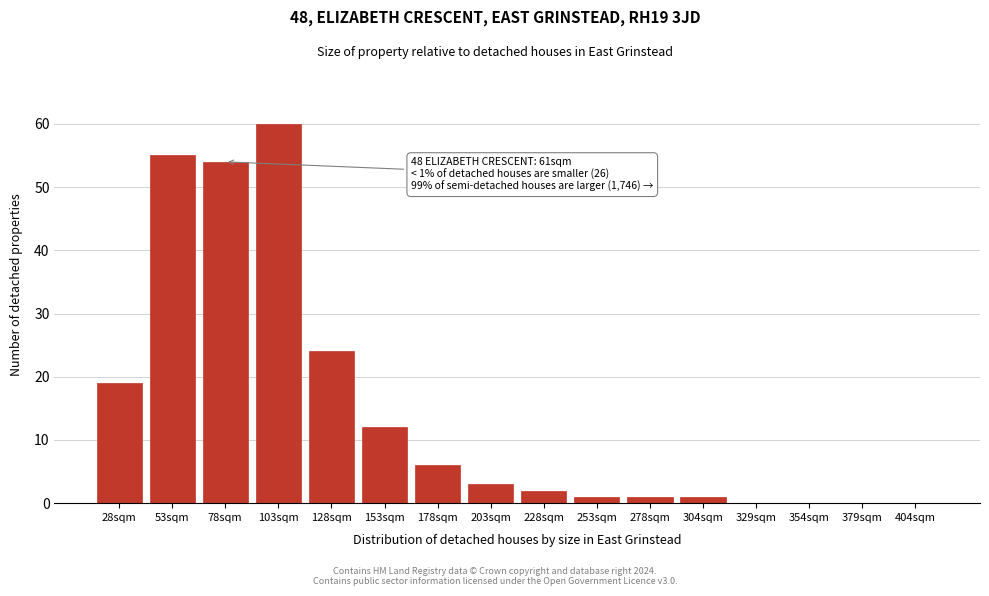

Reading left to right, what are all the values shown in this chart?

28sqm=19	53sqm=55	78sqm=54	103sqm=60	128sqm=24	153sqm=12	178sqm=6	203sqm=3	228sqm=2	253sqm=1	278sqm=1	304sqm=1	329sqm=0	354sqm=0	379sqm=0	404sqm=0